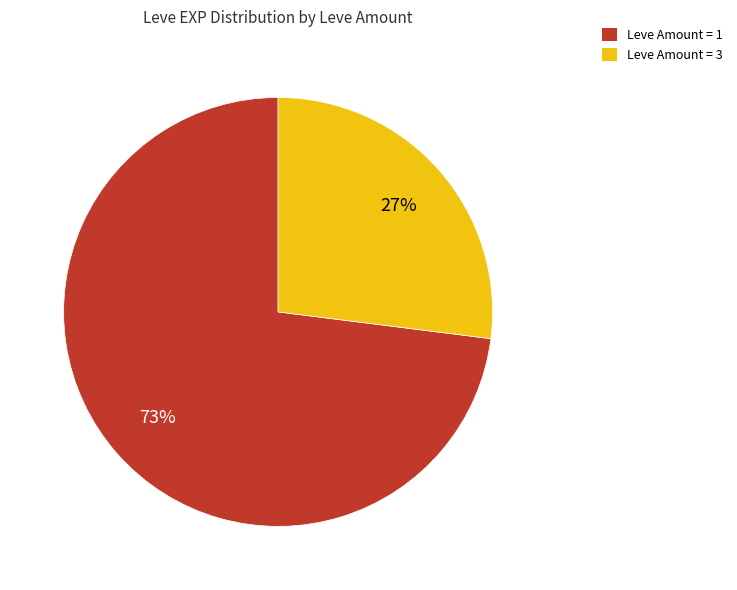

Is it true that Leve Amount = 1 is 85% of the pie?

False